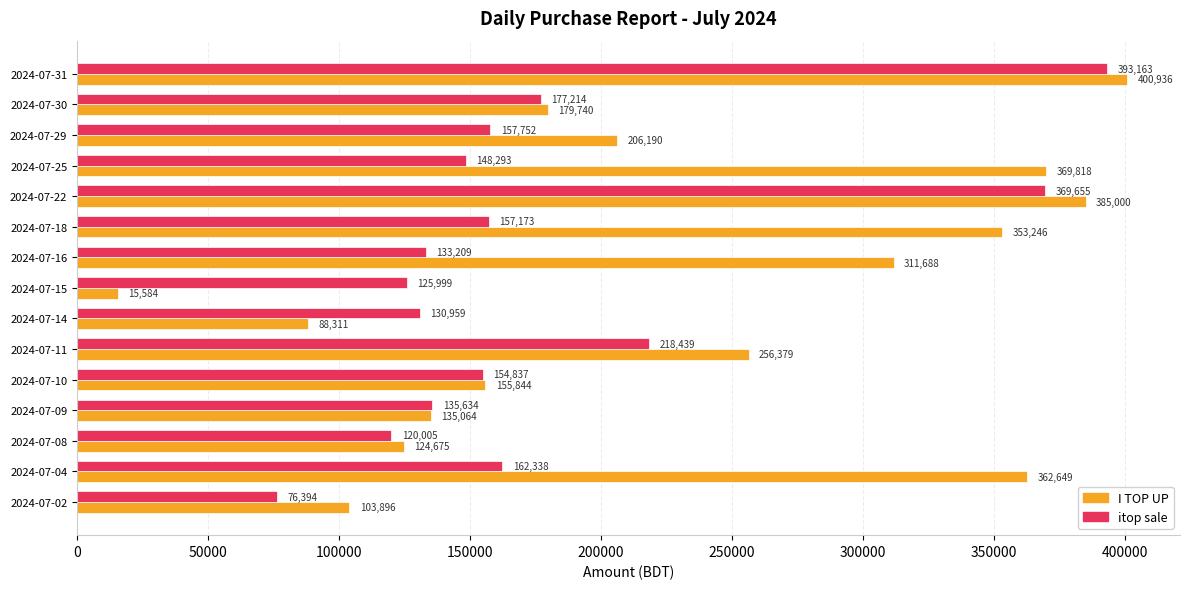

What is the difference between the maximum and minimum values in the itop sale series?

316769